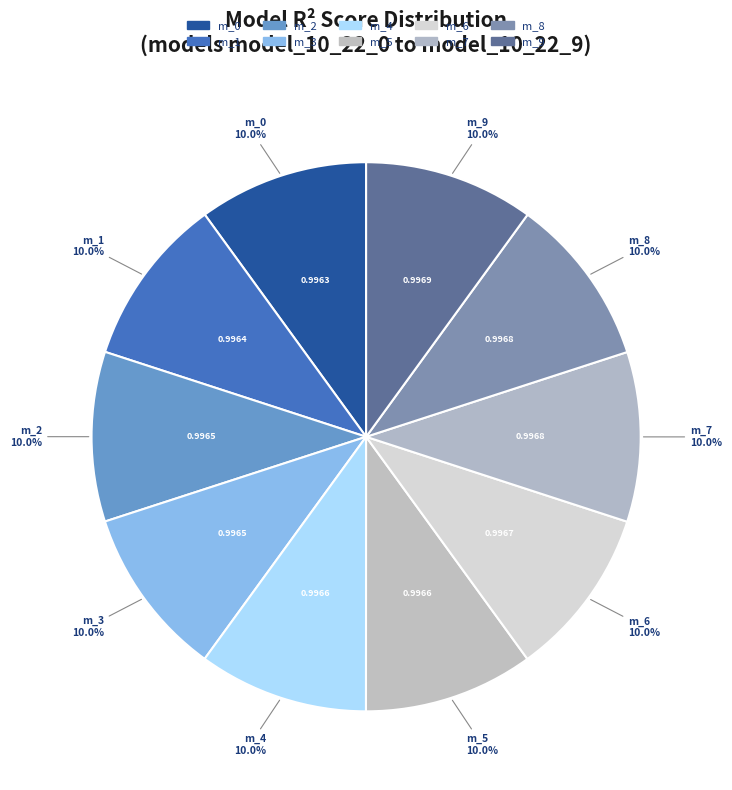

Count the number of slices in the pie.

10